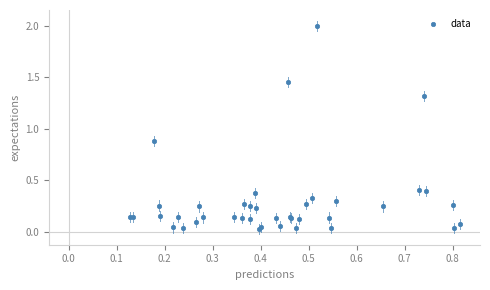

What Y value in the scatter plot is closest to 1?

0.9